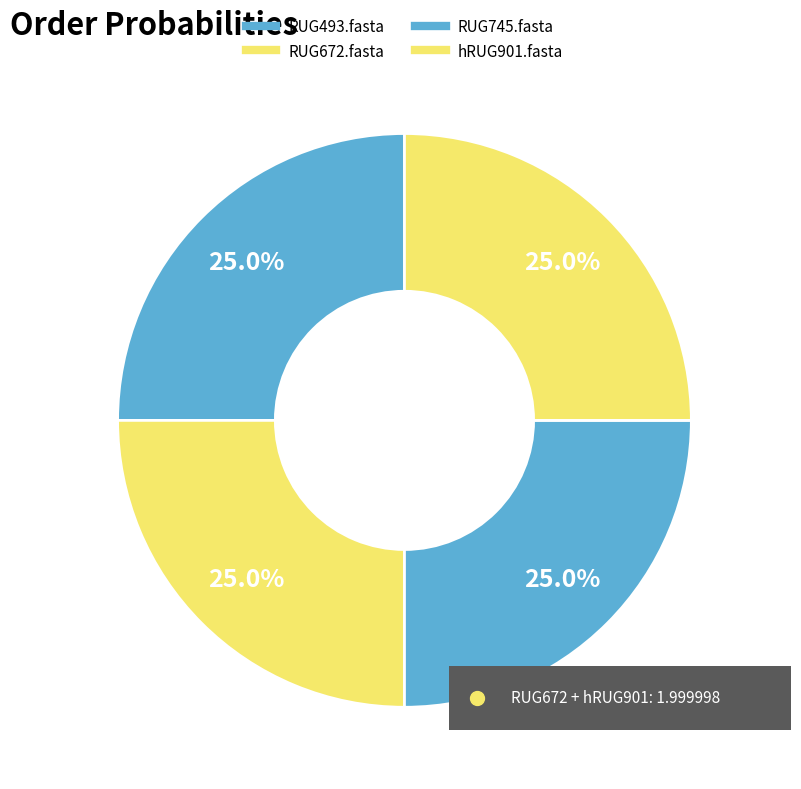

How many segments does this pie chart have?

4